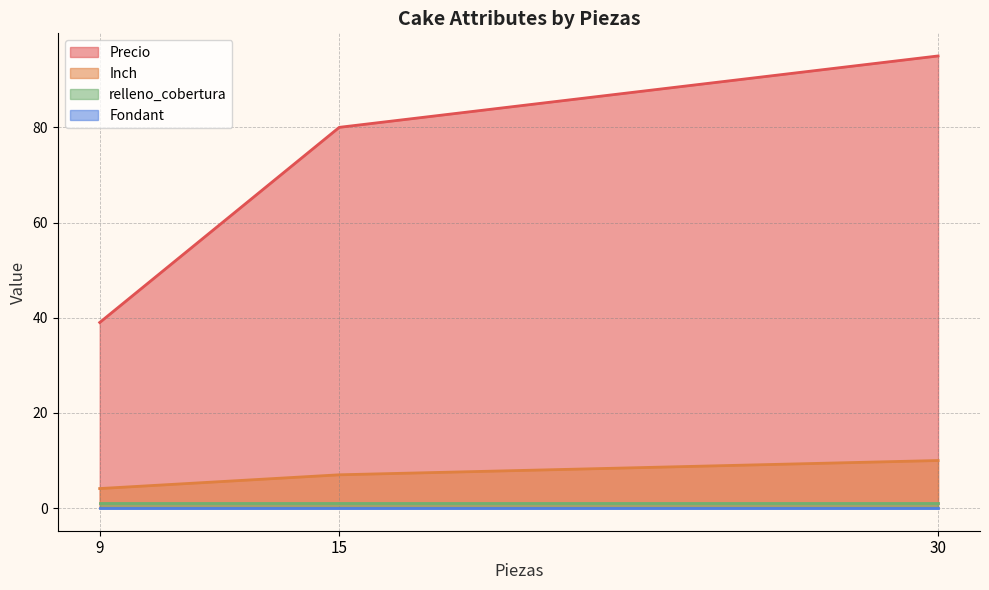

The Inch series shows 1.1 at 9. True or false?

False